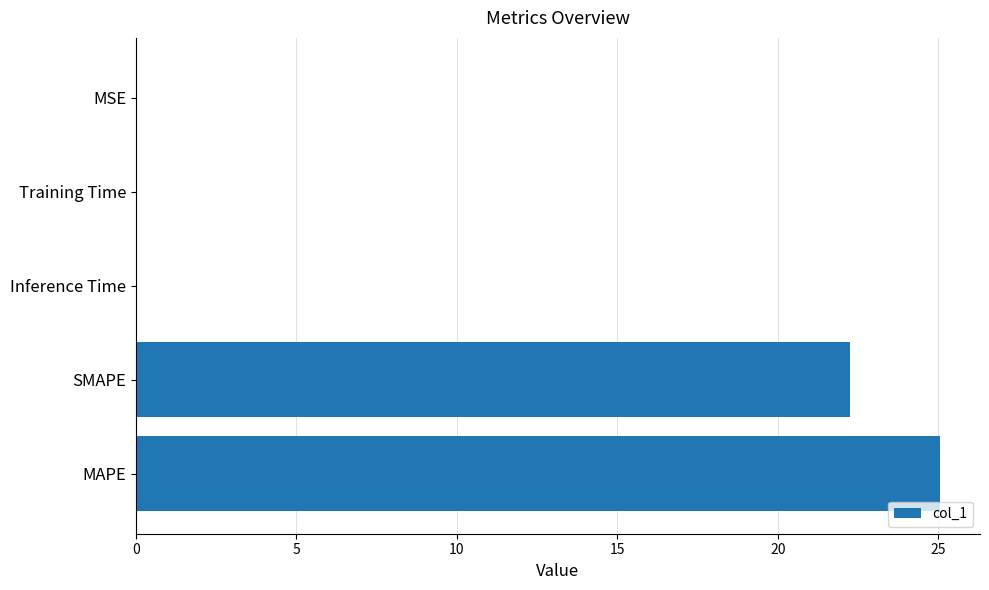

At which category does the chart reach its peak across all series?

MAPE